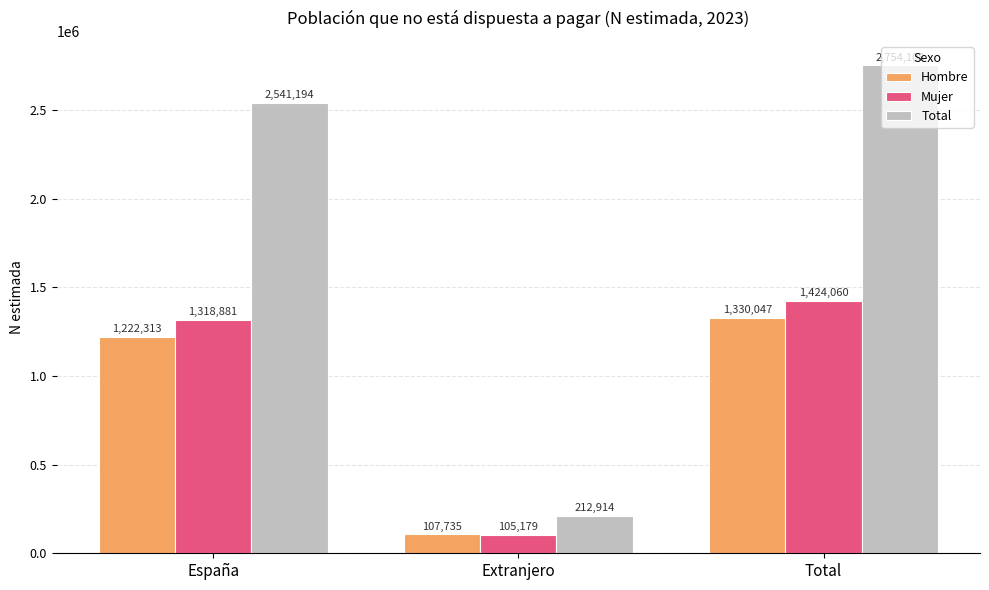

What is the highest value of the Hombre series?

1330047